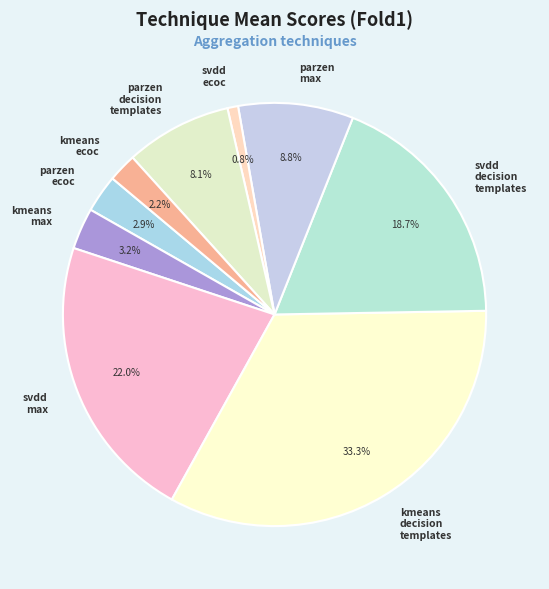

Between svdd ecoc and kmeans ecoc, which is larger?

kmeans ecoc